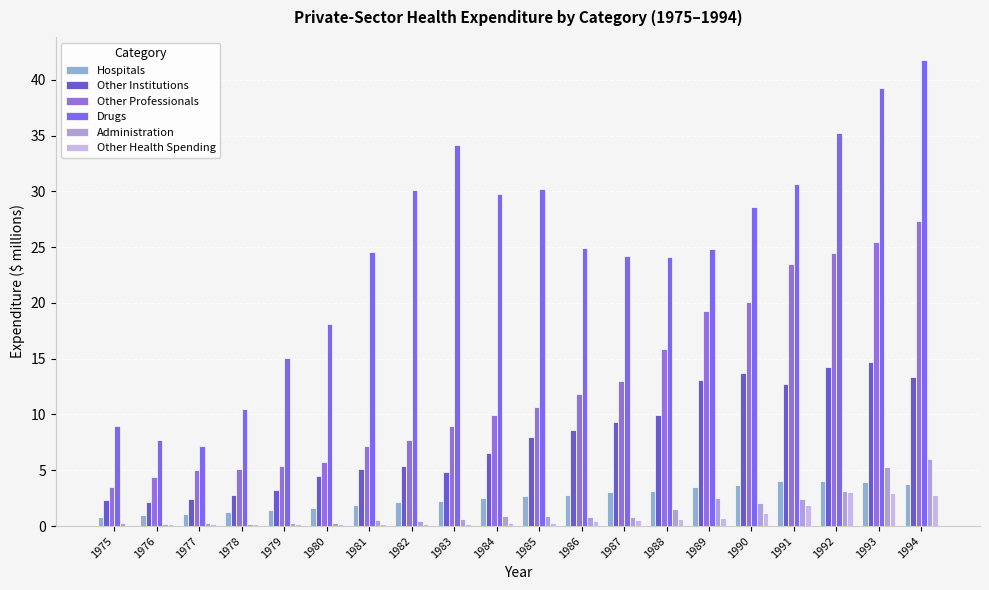

Reading right to left, what are all the values shown in this chart?

Hospitals: 1994=3.8	1993=3.9	1992=4.1	1991=4.0	1990=3.7	1989=3.5	1988=3.2	1987=3.0	1986=2.8	1985=2.7	1984=2.5	1983=2.3	1982=2.2	1981=1.9	1980=1.6	1979=1.4	1978=1.2	1977=1.1	1976=1.0	1975=0.8
Other Institutions: 1994=13.3	1993=14.7	1992=14.3	1991=12.8	1990=13.7	1989=13.1	1988=10.0	1987=9.4	1986=8.6	1985=8.0	1984=6.5	1983=4.8	1982=5.4	1981=5.1	1980=4.5	1979=3.3	1978=2.7	1977=2.4	1976=2.2	1975=2.3
Other Professionals: 1994=27.4	1993=25.5	1992=24.4	1991=23.5	1990=20.0	1989=19.3	1988=15.8	1987=13.0	1986=11.9	1985=10.7	1984=9.9	1983=8.9	1982=7.7	1981=7.2	1980=5.7	1979=5.4	1978=5.1	1977=5.0	1976=4.4	1975=3.5
Drugs: 1994=41.8	1993=39.3	1992=35.2	1991=30.6	1990=28.6	1989=24.9	1988=24.1	1987=24.2	1986=25.0	1985=30.2	1984=29.8	1983=34.1	1982=30.1	1981=24.6	1980=18.1	1979=15.1	1978=10.5	1977=7.2	1976=7.8	1975=9.0
Administration: 1994=6.0	1993=5.3	1992=3.2	1991=2.4	1990=2.1	1989=2.5	1988=1.5	1987=0.8	1986=0.8	1985=0.9	1984=0.9	1983=0.6	1982=0.5	1981=0.6	1980=0.3	1979=0.3	1978=0.2	1977=0.3	1976=0.2	1975=0.2
Other Health Spending: 1994=2.8	1993=3.0	1992=3.0	1991=1.9	1990=1.2	1989=0.8	1988=0.6	1987=0.5	1986=0.4	1985=0.3	1984=0.3	1983=0.2	1982=0.2	1981=0.2	1980=0.2	1979=0.2	1978=0.2	1977=0.2	1976=0.1	1975=0.1